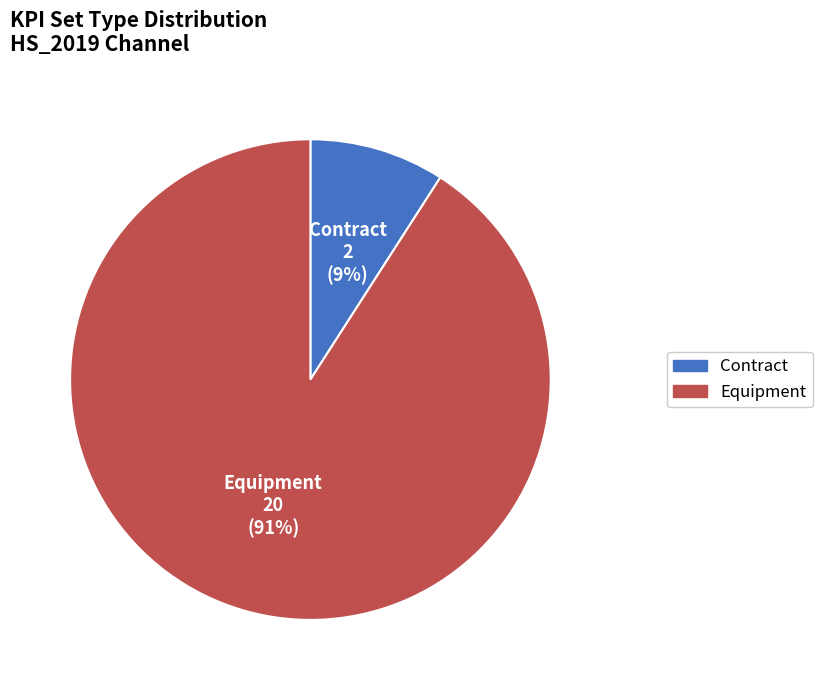

To the nearest percent, what is the average slice percentage?

50%